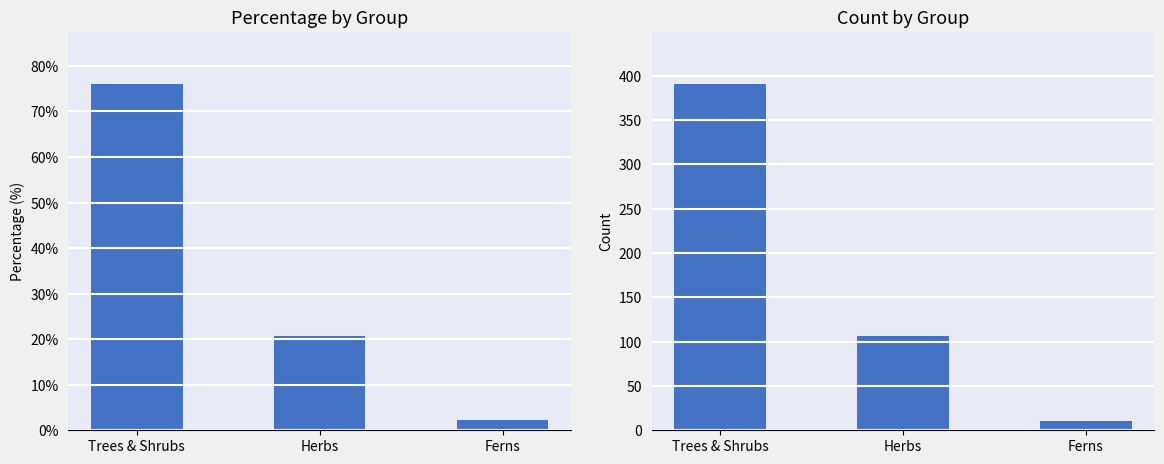

Is it true that percentage equals 104.8 at Trees & Shrubs?

False